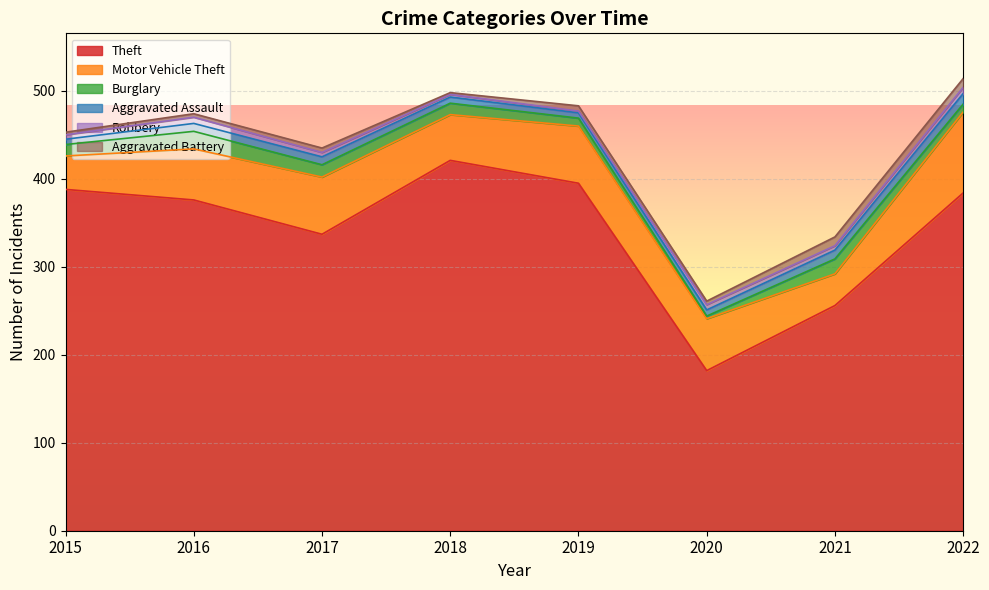

True or false: Burglary and Theft intersect in this chart.

False